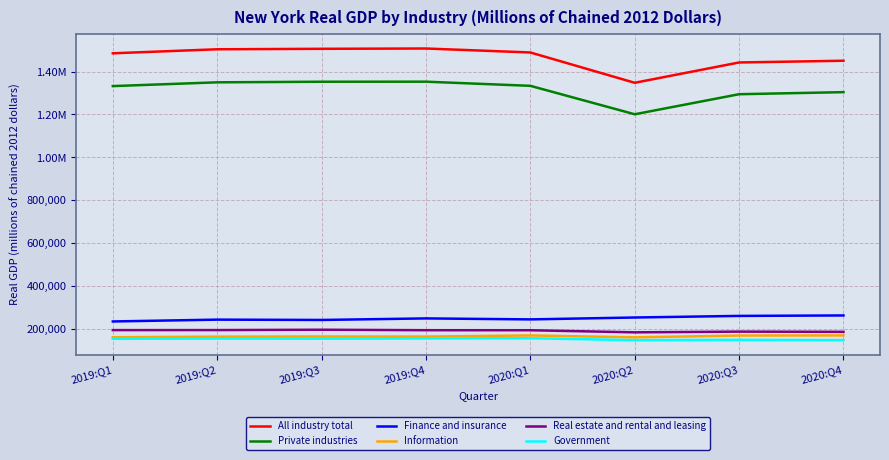

What is the label of the 2nd point from the right?

2020:Q3